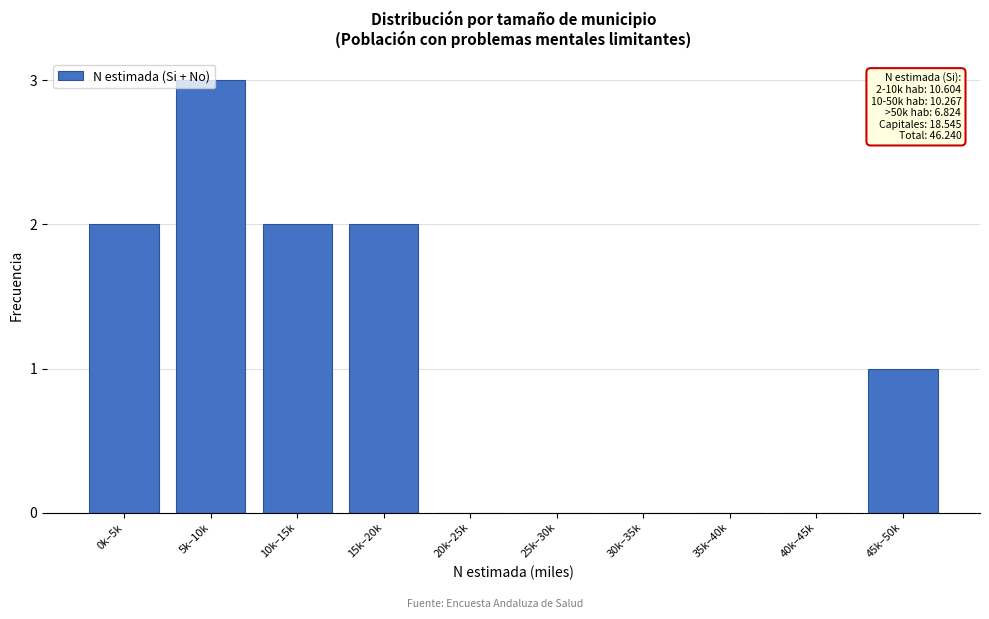

The chart shows a value of 1 at 45k–50k. True or false?

True